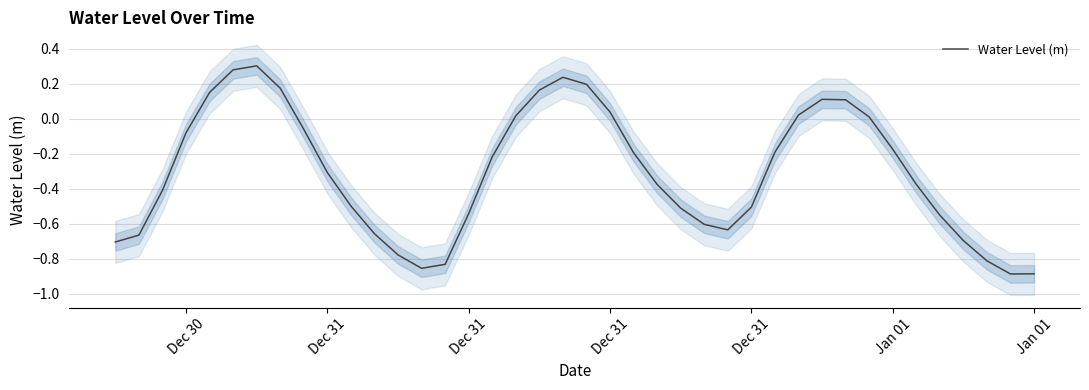

The chart shows a value of -1.2 at 36. True or false?

False